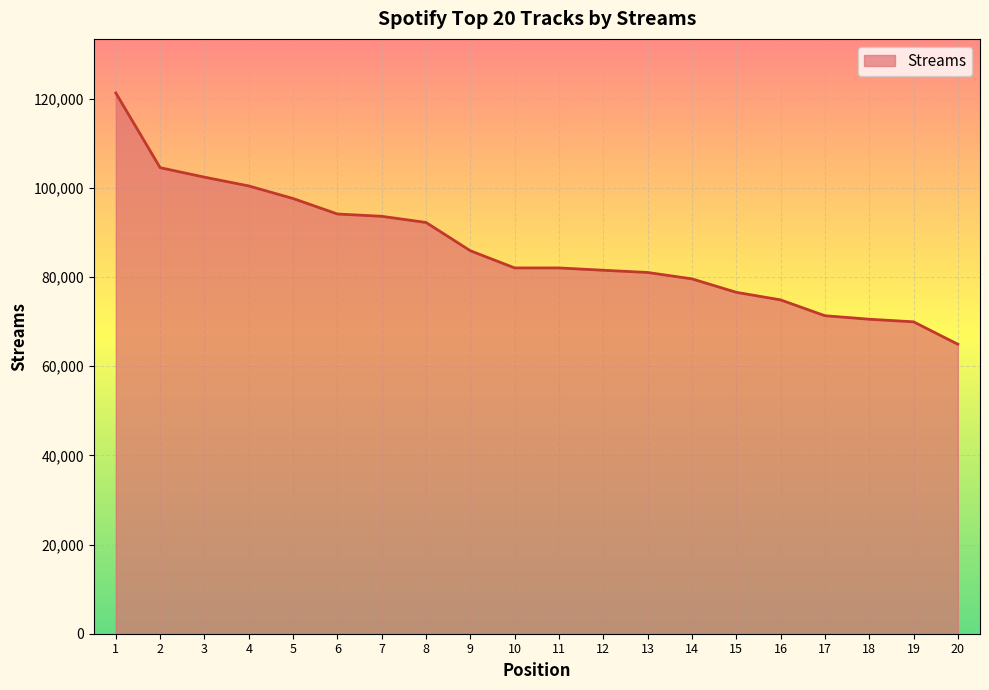

The value at 8 is 92265. True or false?

True